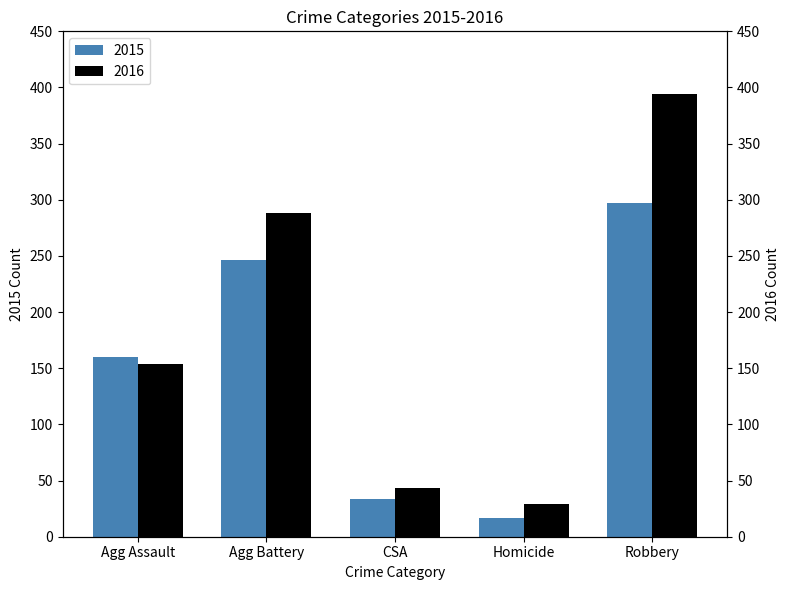

At which category is the sum across all series the highest?

Robbery